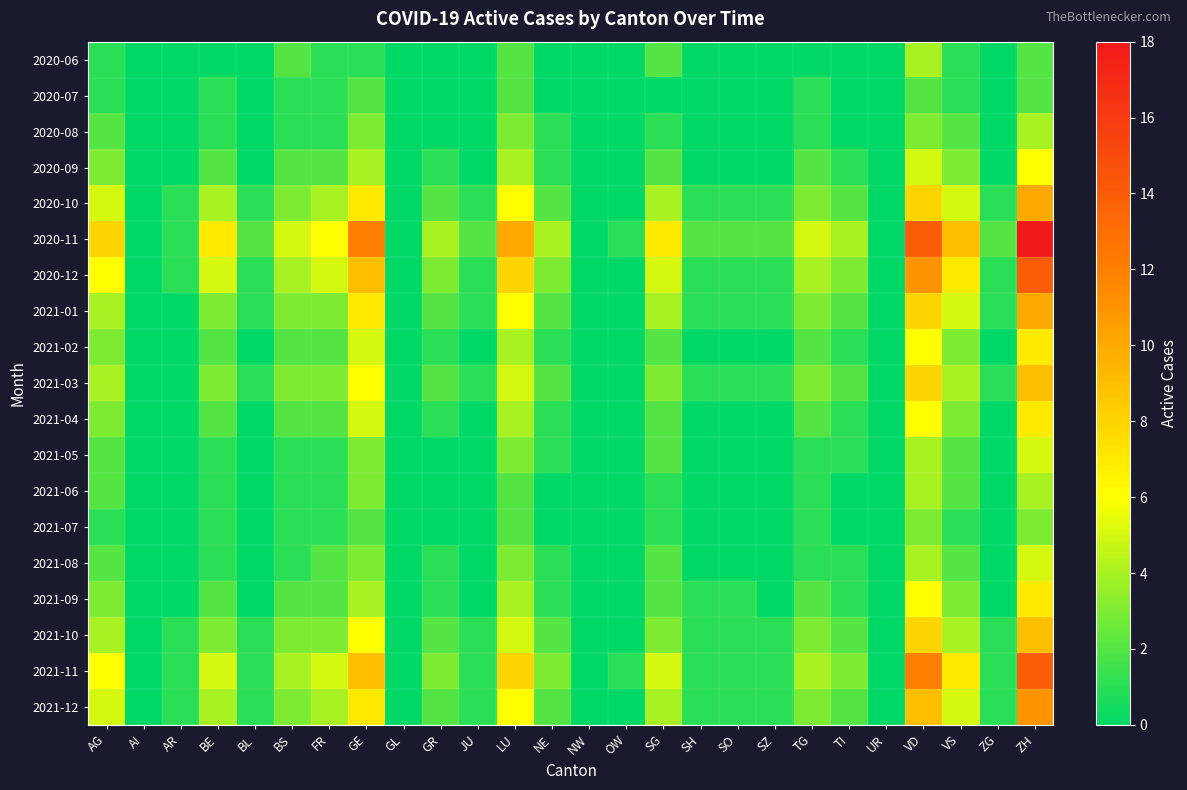

How many series are shown in this chart?

19